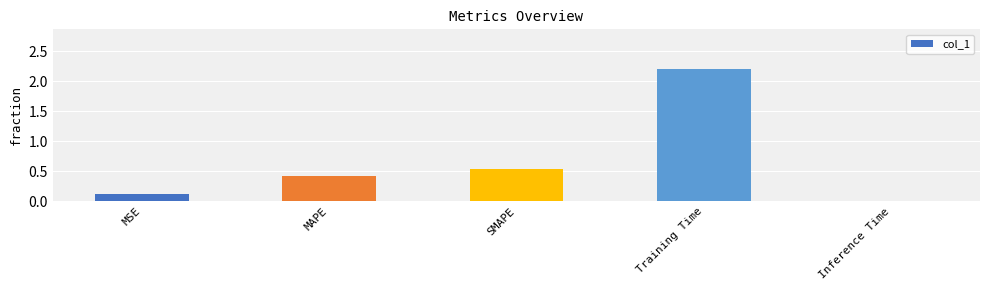

Rank the categories by value from highest to lowest.

Training Time, SMAPE, MAPE, MSE, Inference Time